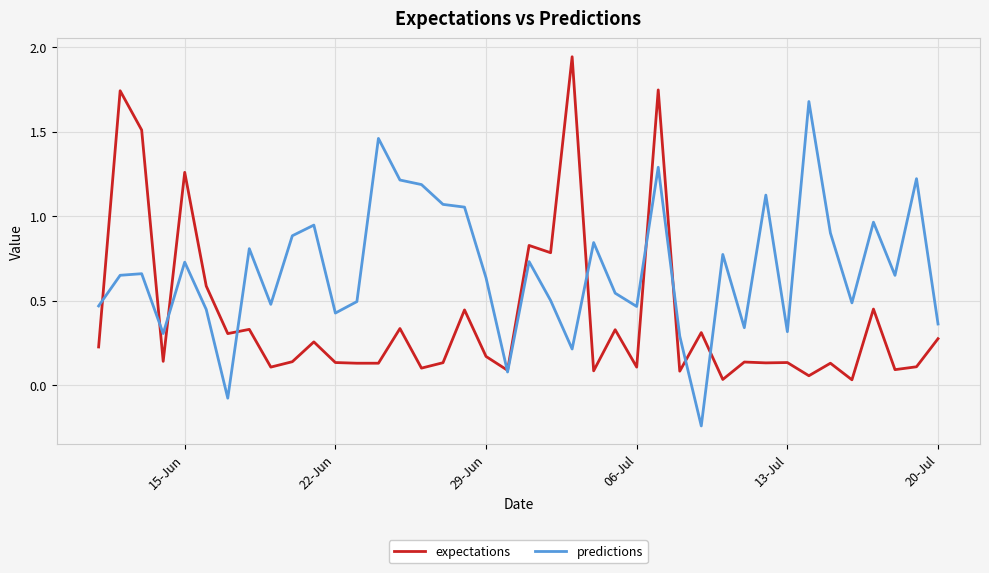

Is this an area chart (filled region under the line)?

No